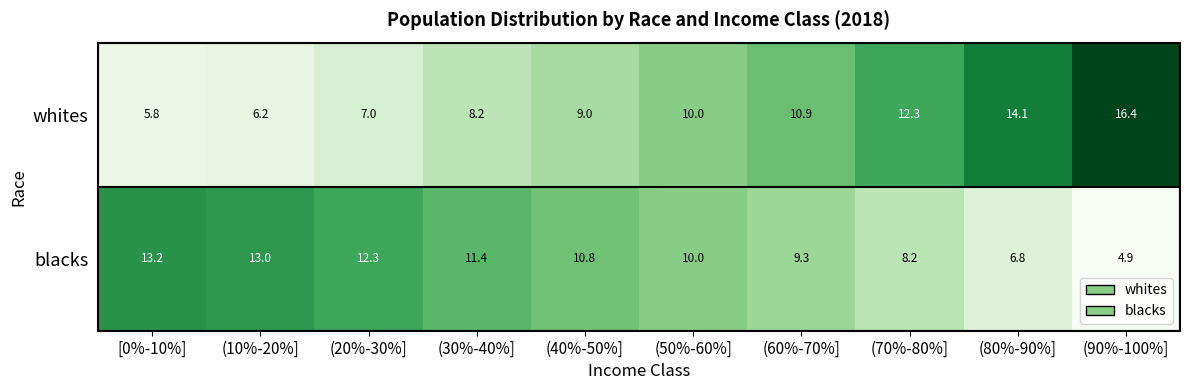

How many series are shown in this chart?

2